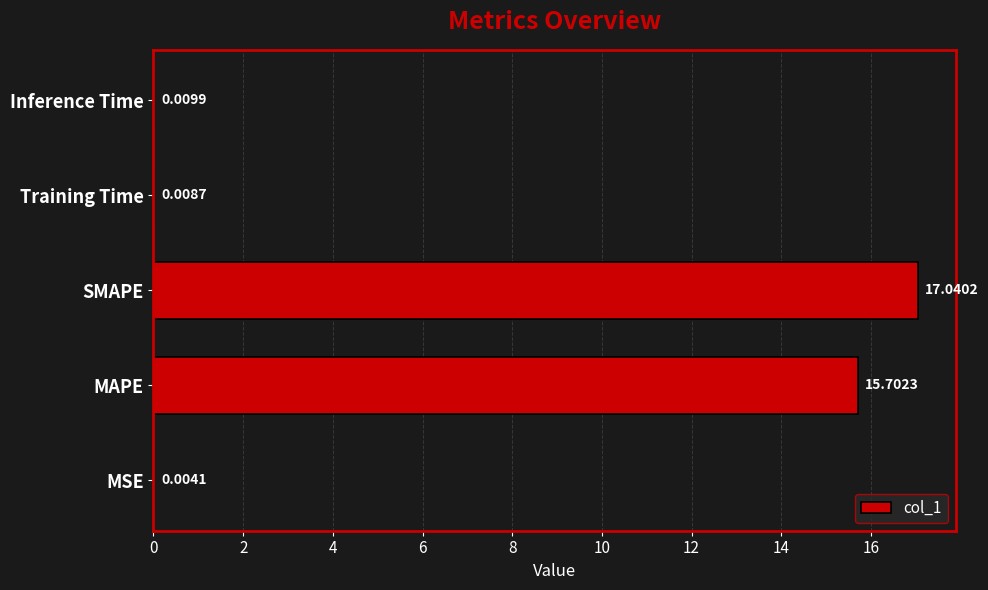

What is the sum of all values?

32.8